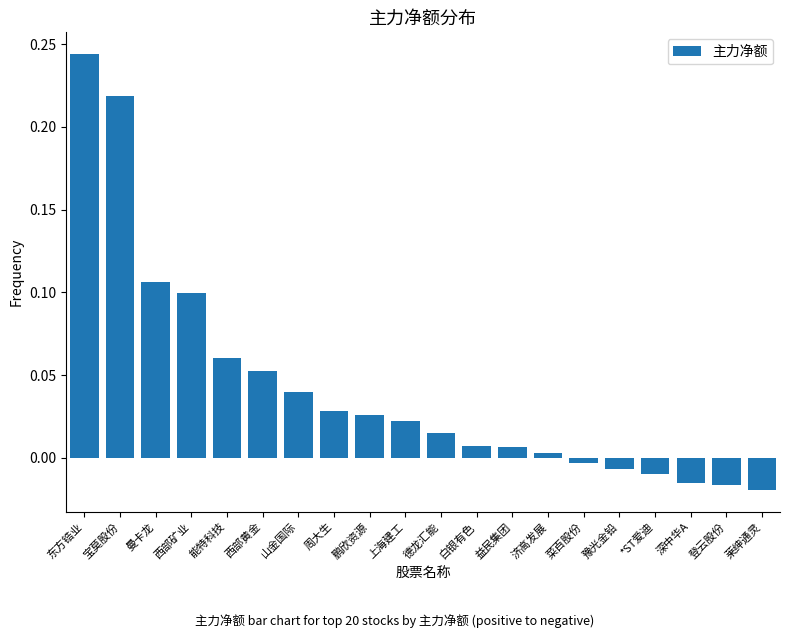

What is the label of the 1st bar from the right?

莱绅通灵